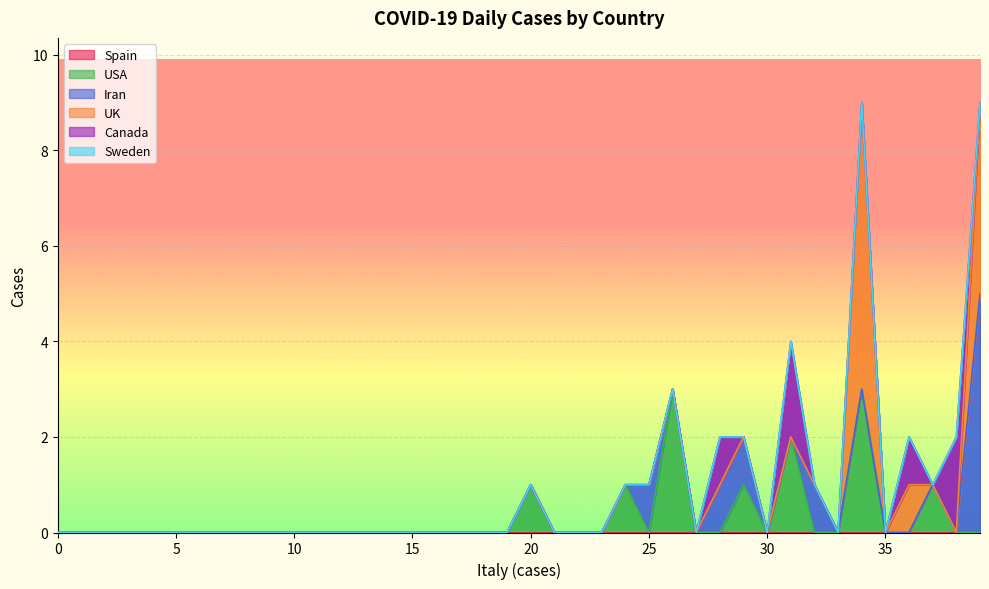

Does the chart display data point markers on the line(s)?

No